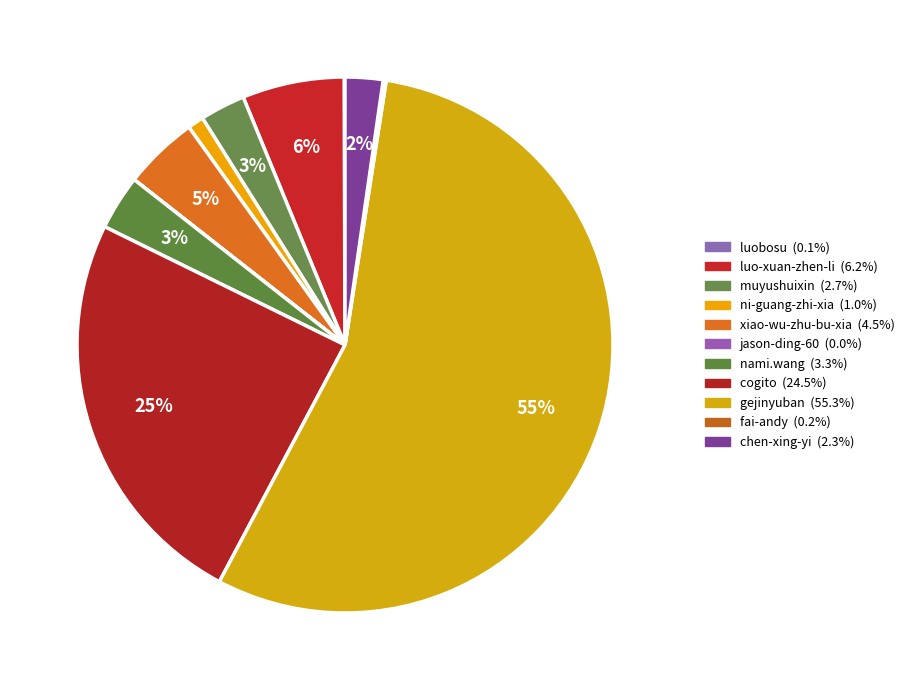

Count the number of slices in the pie.

11